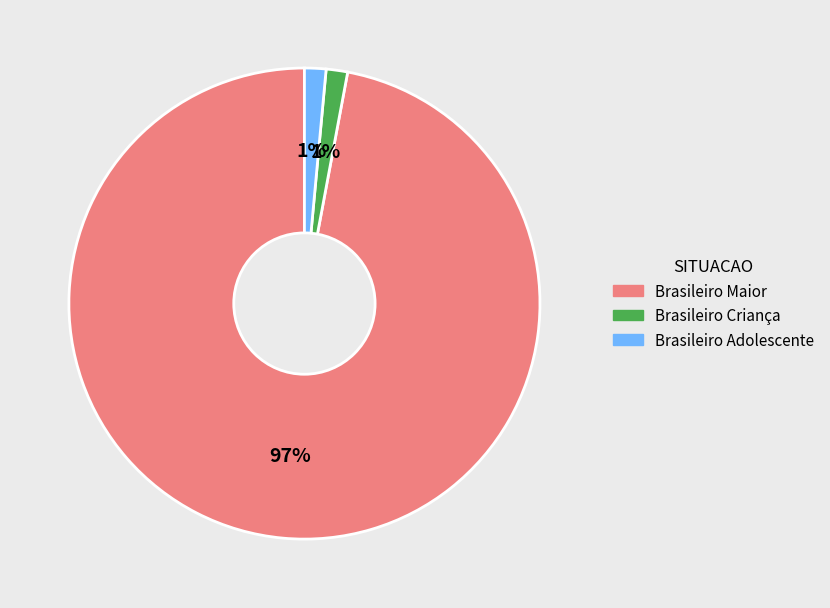

To the nearest percent, what is the average slice percentage?

33%